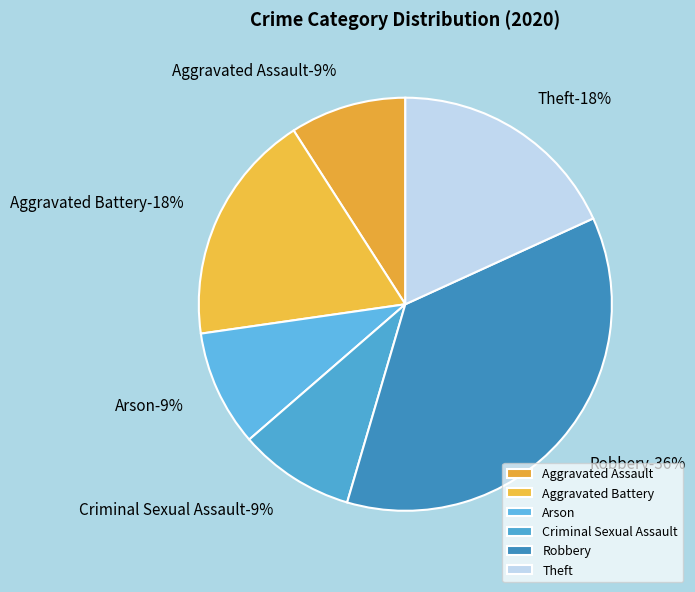

To the nearest percent, what is the difference between the largest and smallest slice percentages?

27%